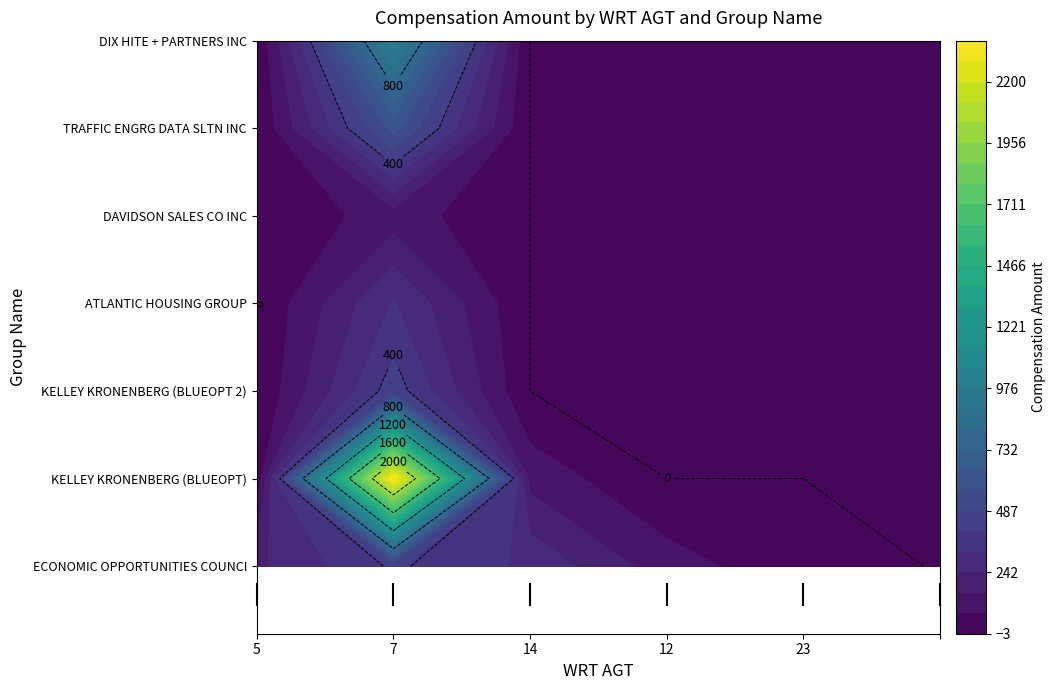

What is the difference between the highest and lowest values at TRAFFIC ENGRG DATA SLTN INC?

600.0